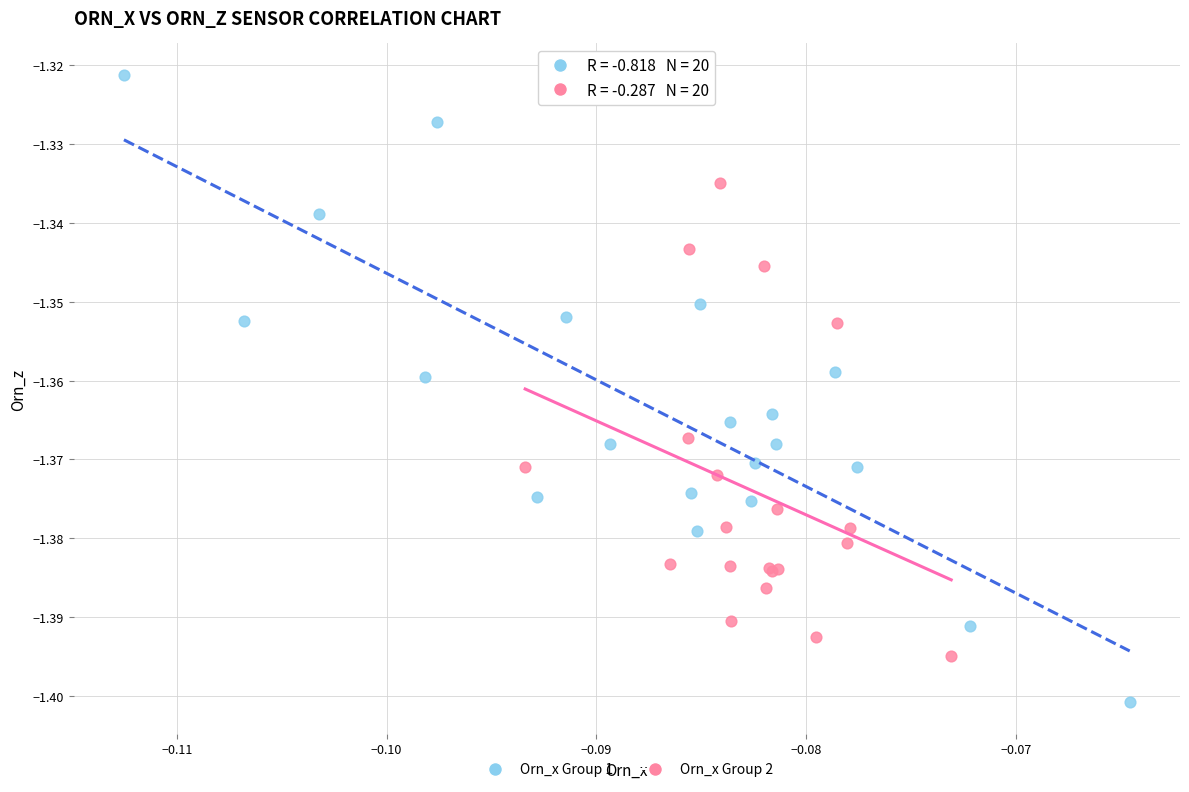

What are all the series names shown in the legend?

Orn_x Group 1, Orn_x Group 2